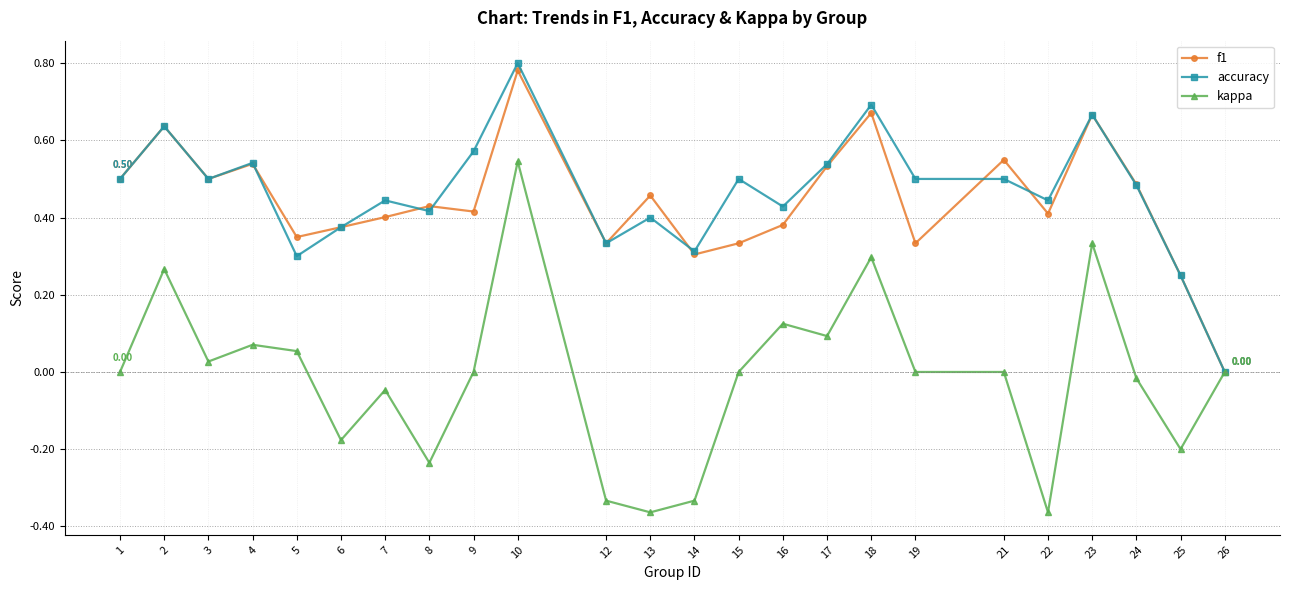

At which category is the sum across all series the highest?

10